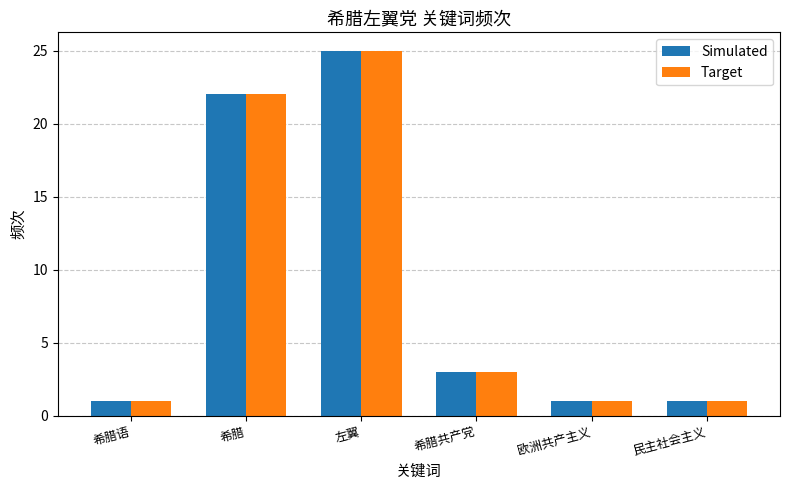

What is the average value of the Simulated series?

9